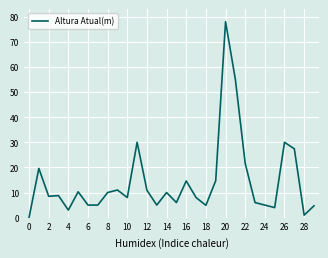

What is the difference between the maximum and minimum values?

78.0